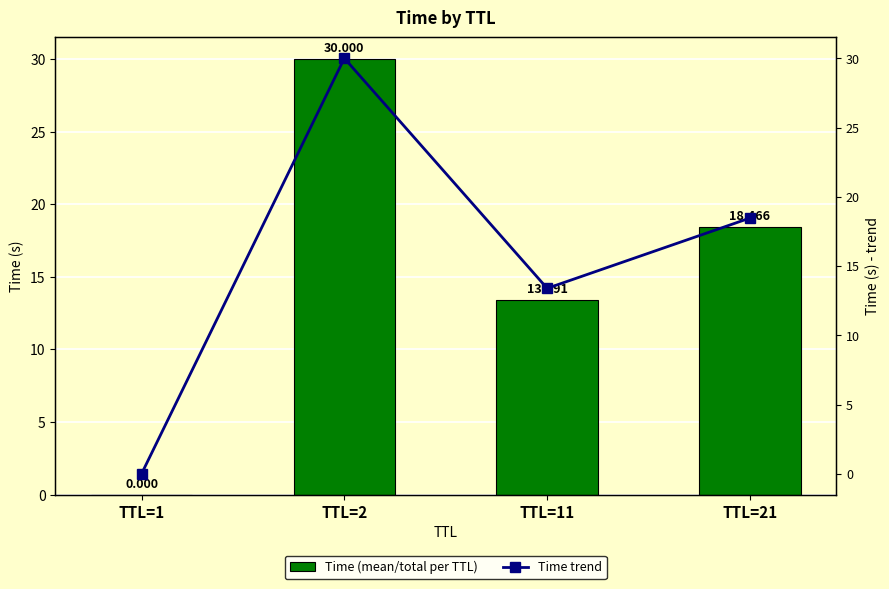

Is the value of Time trend at TTL=21 greater than the value of Time (mean/total per TTL) at TTL=1?

Yes